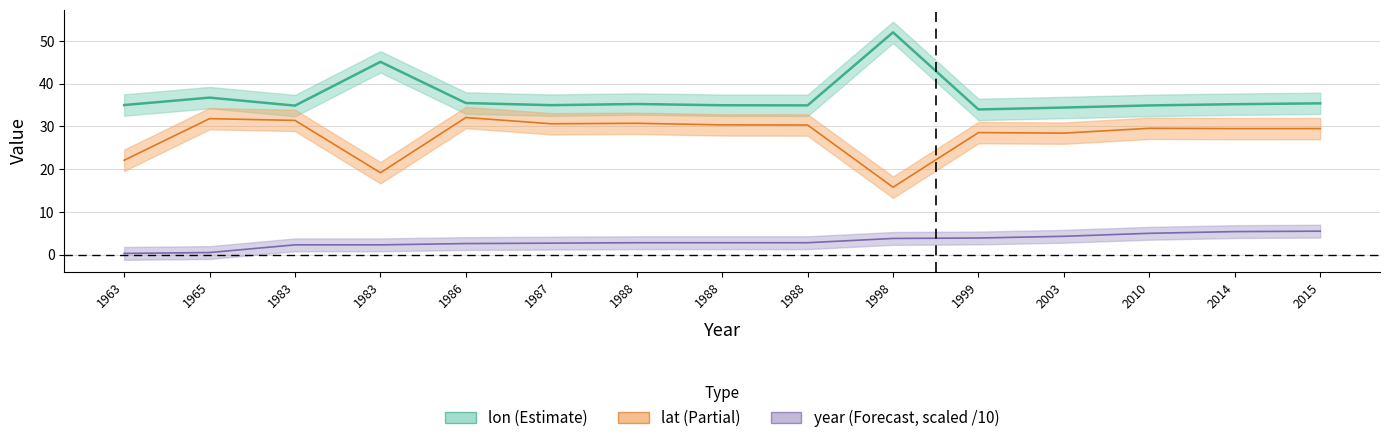

The value of lon at 2015 is 58.7. True or false?

False